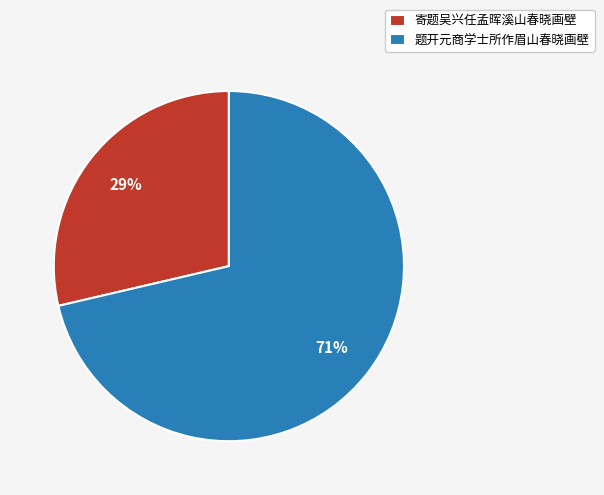

Rank the categories by value from highest to lowest.

题开元商学士所作眉山春晓画壁, 寄题吴兴任孟晖溪山春晓画壁